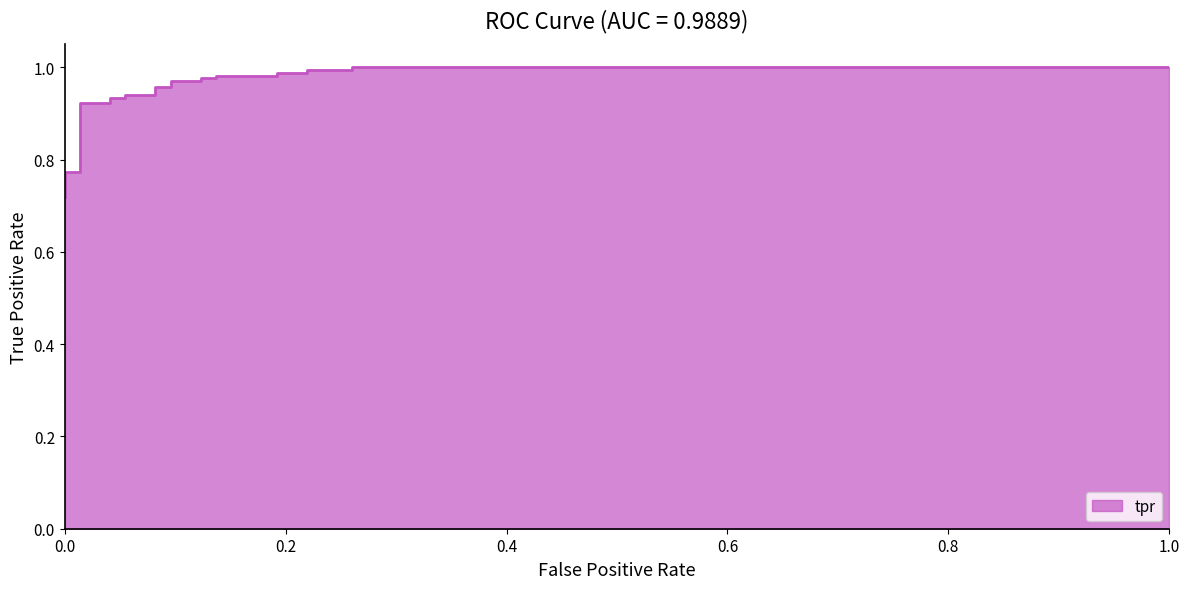

What is the difference between the maximum and second lowest values?

0.2